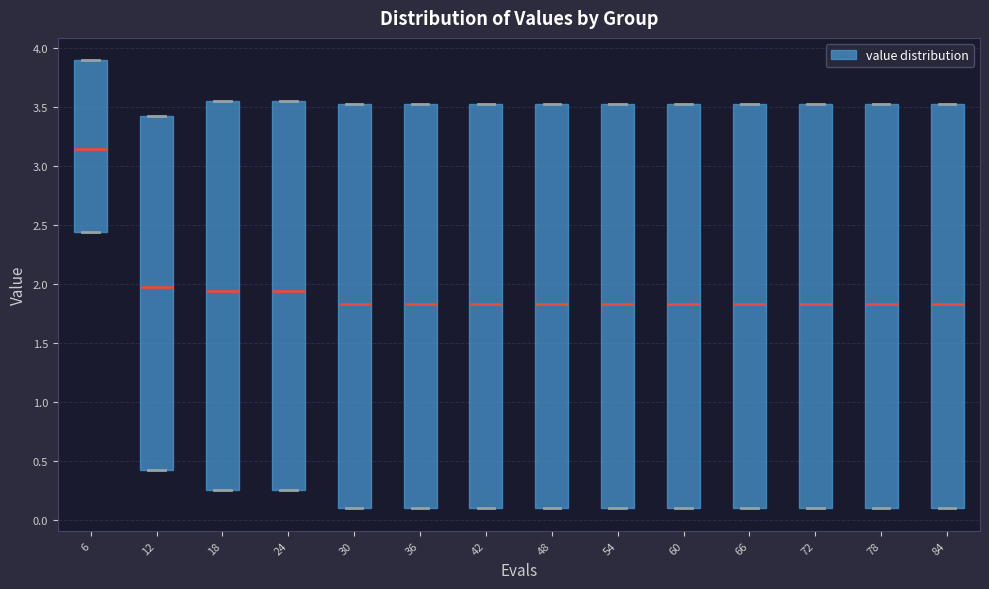

Reading left to right, transcribe this box plot: for each box, give where its median line is, the range the box spans, and where its two whiskers end, as read against the y-axis. The values are not printed on the chart, so give them approximately, as read against the axis.

6: median 3.15, box 2.45 to 3.90, whiskers 2.45 to 3.90
12: median 1.95, box 0.45 to 3.40, whiskers 0.45 to 3.40
18: median 1.95, box 0.25 to 3.55, whiskers 0.25 to 3.55
24: median 1.95, box 0.25 to 3.55, whiskers 0.25 to 3.55
30: median 1.85, box 0.10 to 3.50, whiskers 0.10 to 3.50
36: median 1.85, box 0.10 to 3.50, whiskers 0.10 to 3.50
42: median 1.85, box 0.10 to 3.50, whiskers 0.10 to 3.50
48: median 1.85, box 0.10 to 3.50, whiskers 0.10 to 3.50
54: median 1.85, box 0.10 to 3.50, whiskers 0.10 to 3.50
60: median 1.85, box 0.10 to 3.50, whiskers 0.10 to 3.50
66: median 1.85, box 0.10 to 3.50, whiskers 0.10 to 3.50
72: median 1.85, box 0.10 to 3.50, whiskers 0.10 to 3.50
78: median 1.85, box 0.10 to 3.50, whiskers 0.10 to 3.50
84: median 1.85, box 0.10 to 3.50, whiskers 0.10 to 3.50